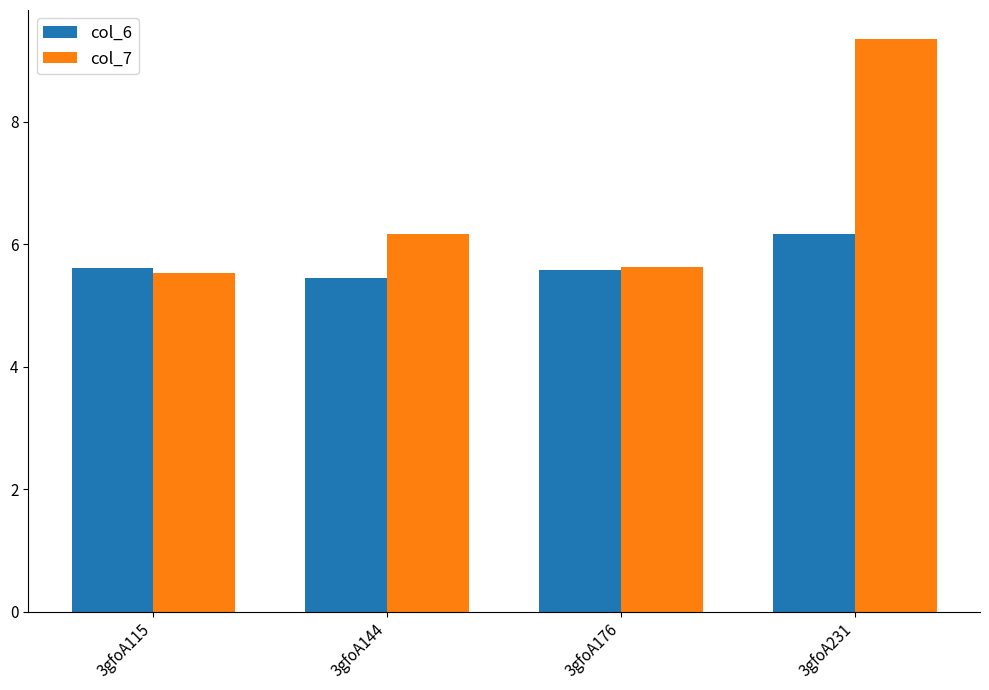

List the series in order of their peak value, highest first.

col_7, col_6